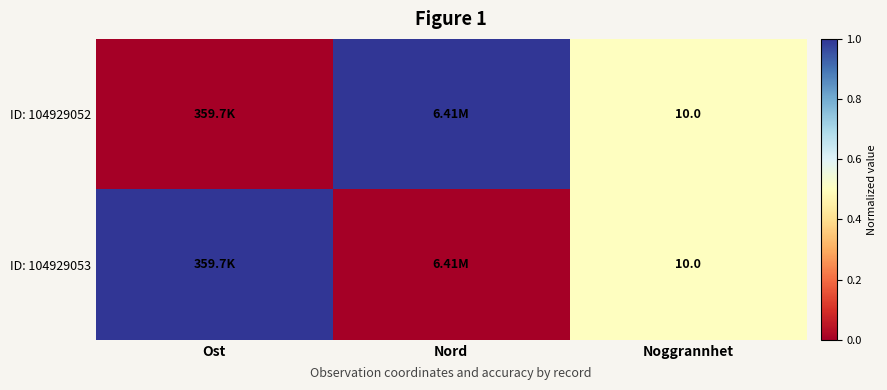

Count the ID: 104929053 values in the range 0 to 1.

3